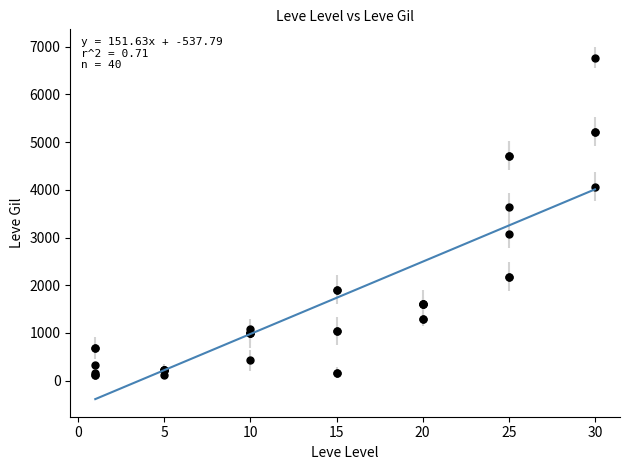

What Y value in the scatter plot is closest to 3441?

3639